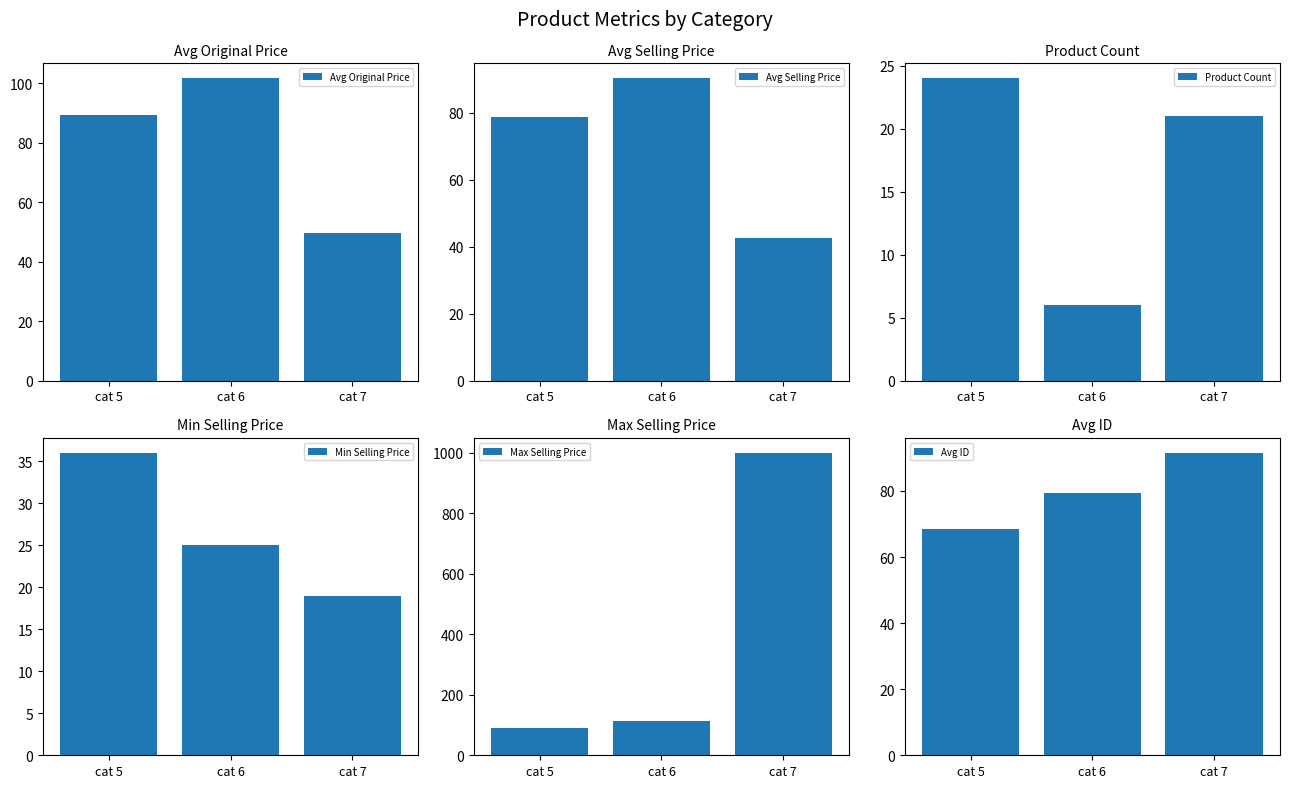

Between cat 5 and cat 6, which is larger?

cat 6